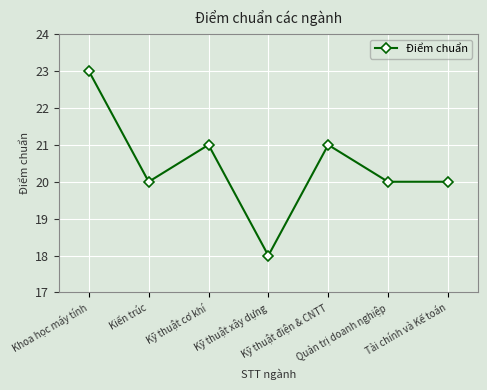

How many lines are shown in the chart?

1